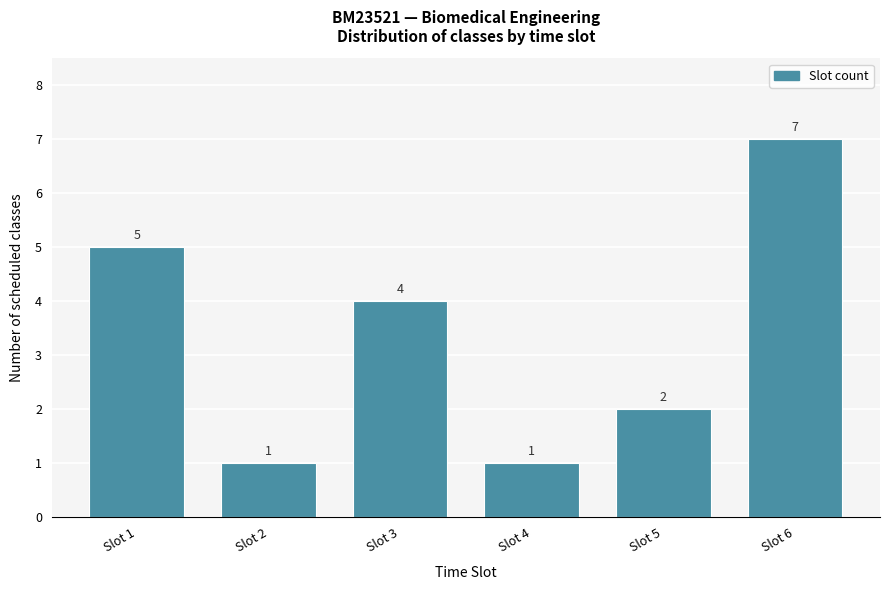

Reading left to right, extract all data points from this chart.

5	1	4	1	2	7